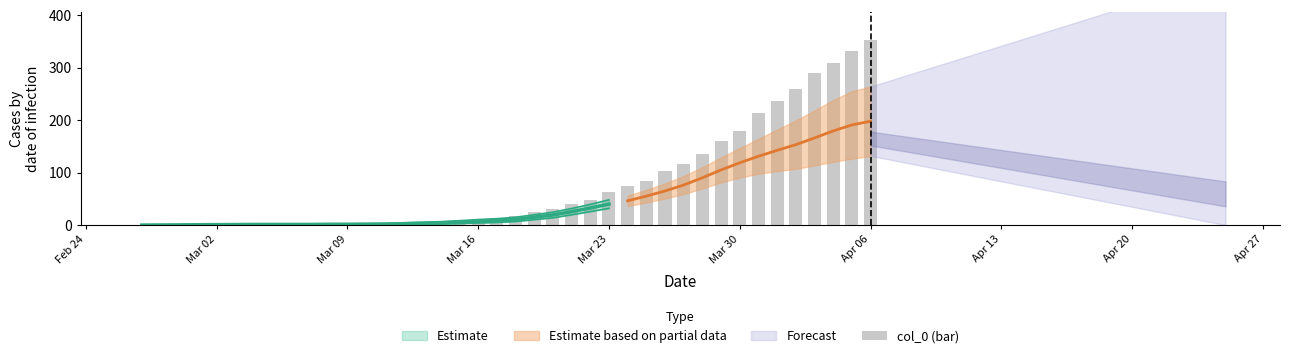

Is it true that the value at 24 is 77?

False